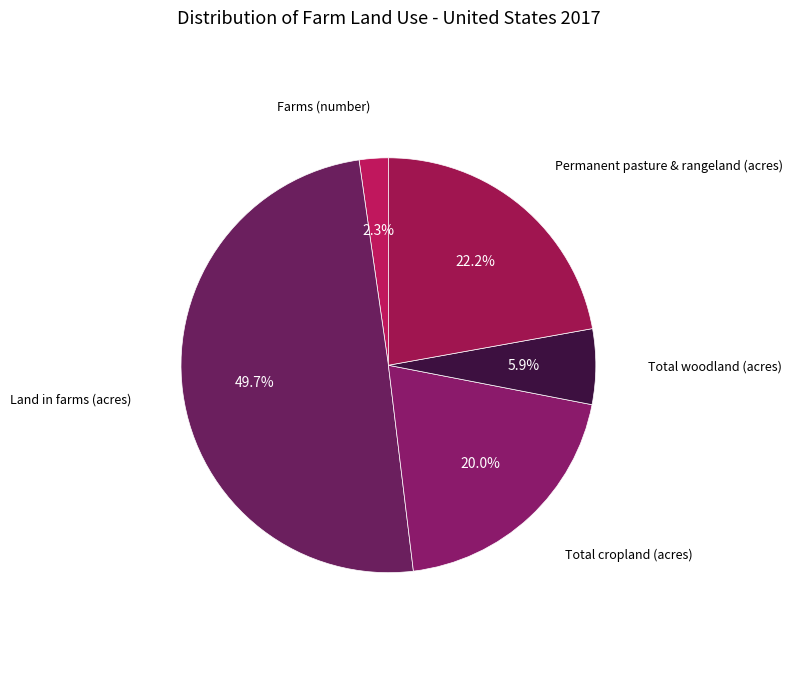

Which category has the biggest portion of the pie?

Land in farms (acres)